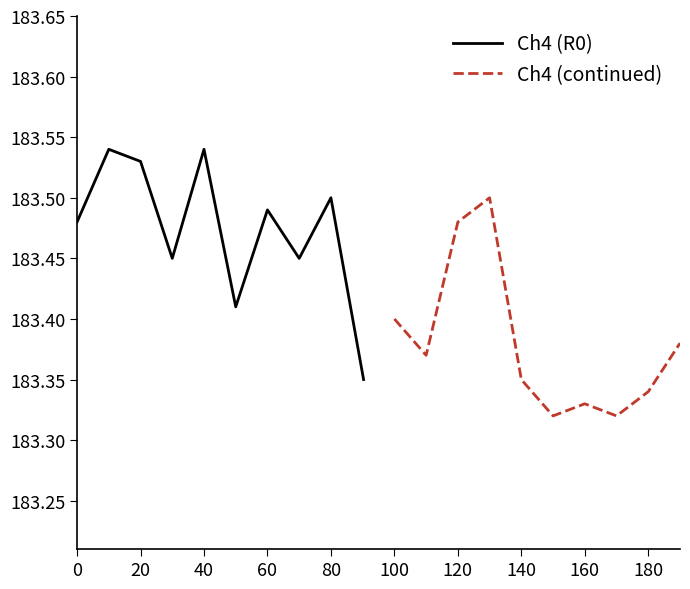

List the series in order of their peak value, lowest first.

Ch4 (continued), Ch4 (R0)